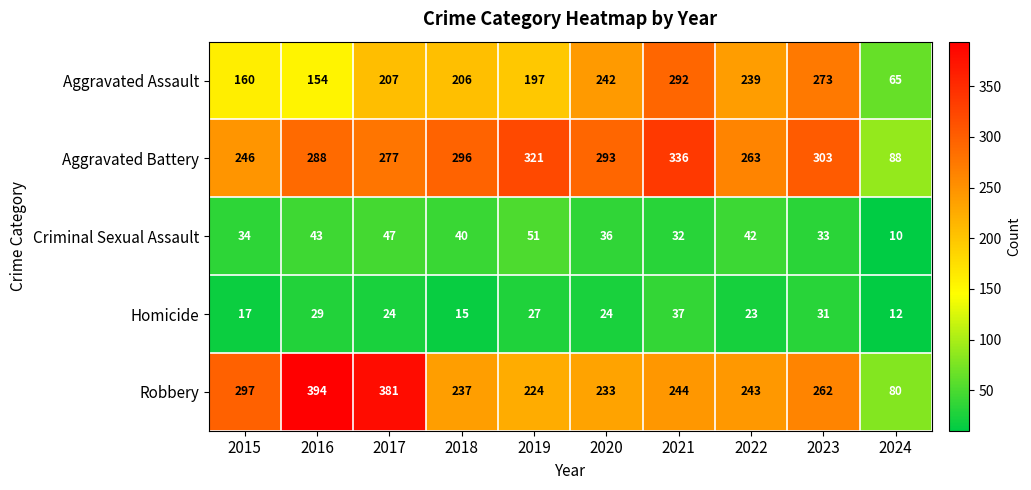

What is the average value of the Homicide series?

24